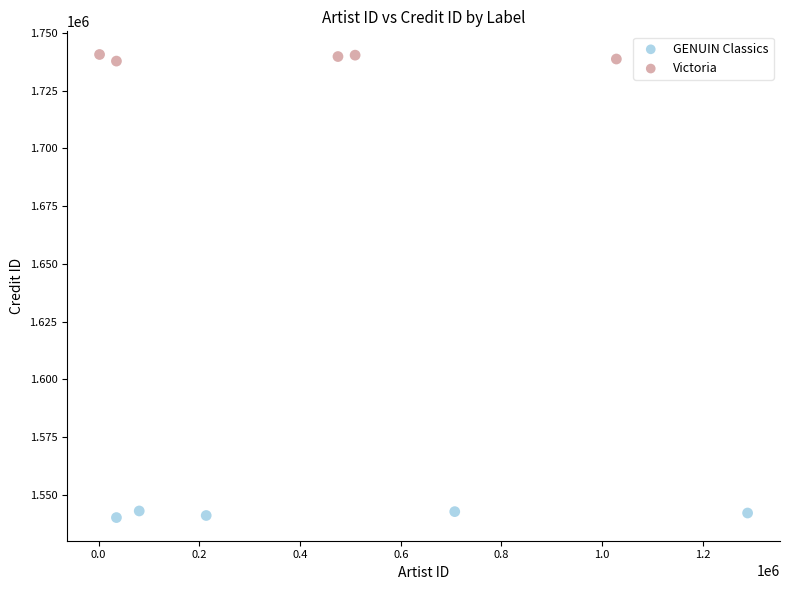

Which series contains the highest Y value?

Victoria